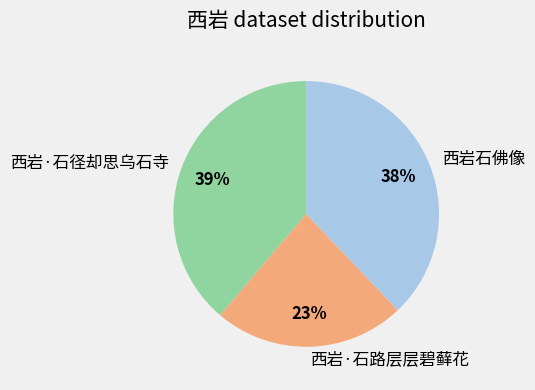

Is it true that 西岩·石径却思乌石寺 is 39% of the pie?

True